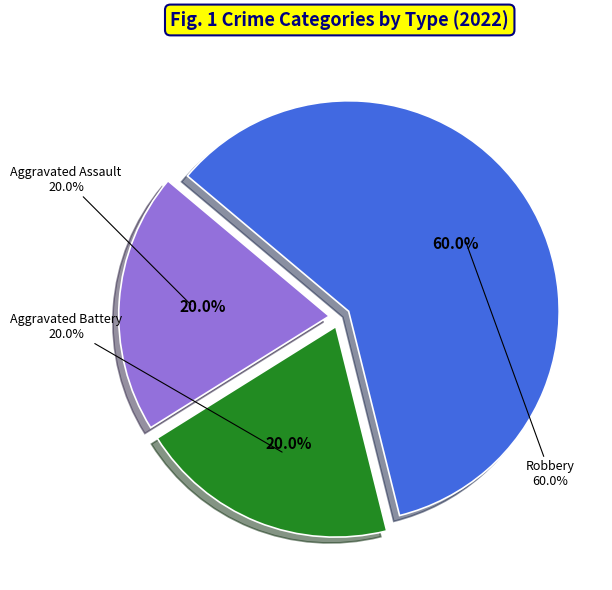

Which slice is the largest?

Robbery